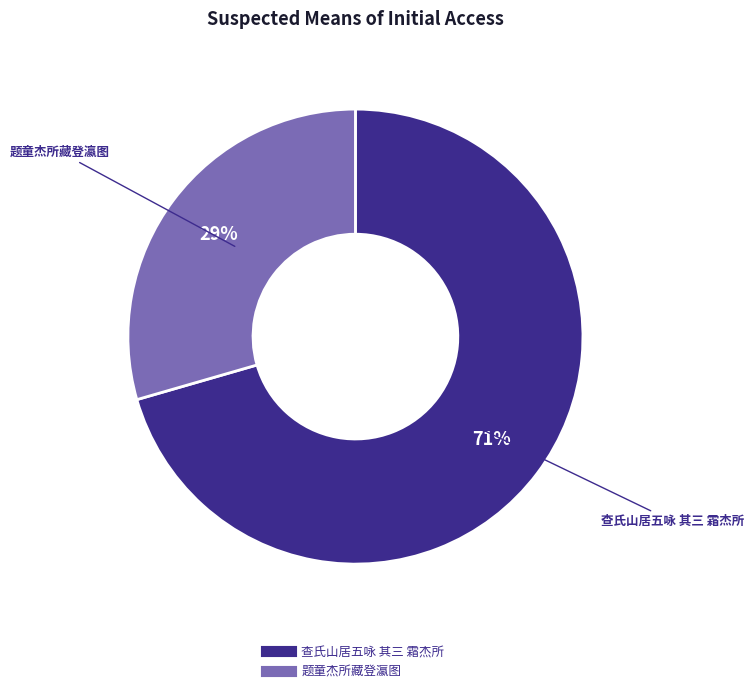

Which has a higher value, 题童杰所藏登瀛图 or 查氏山居五咏 其三 霜杰所?

查氏山居五咏 其三 霜杰所